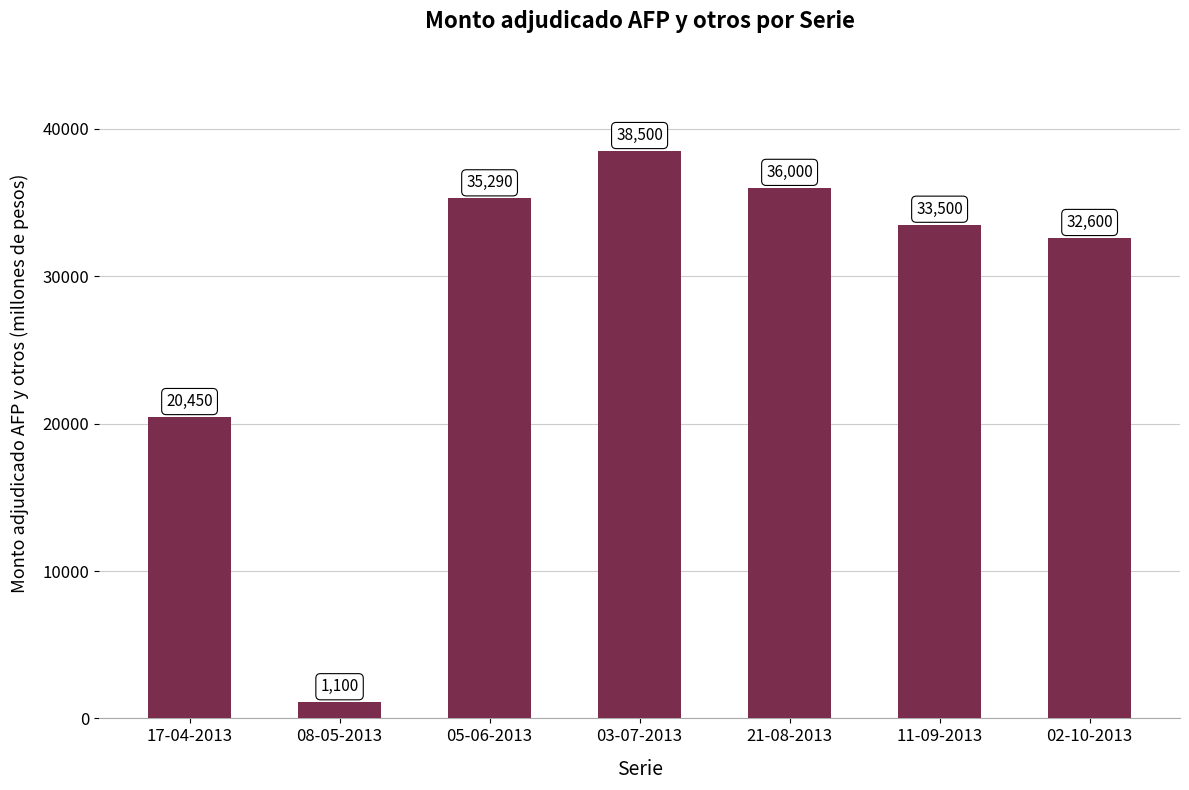

At which category does the chart reach its peak across all series?

03-07-2013